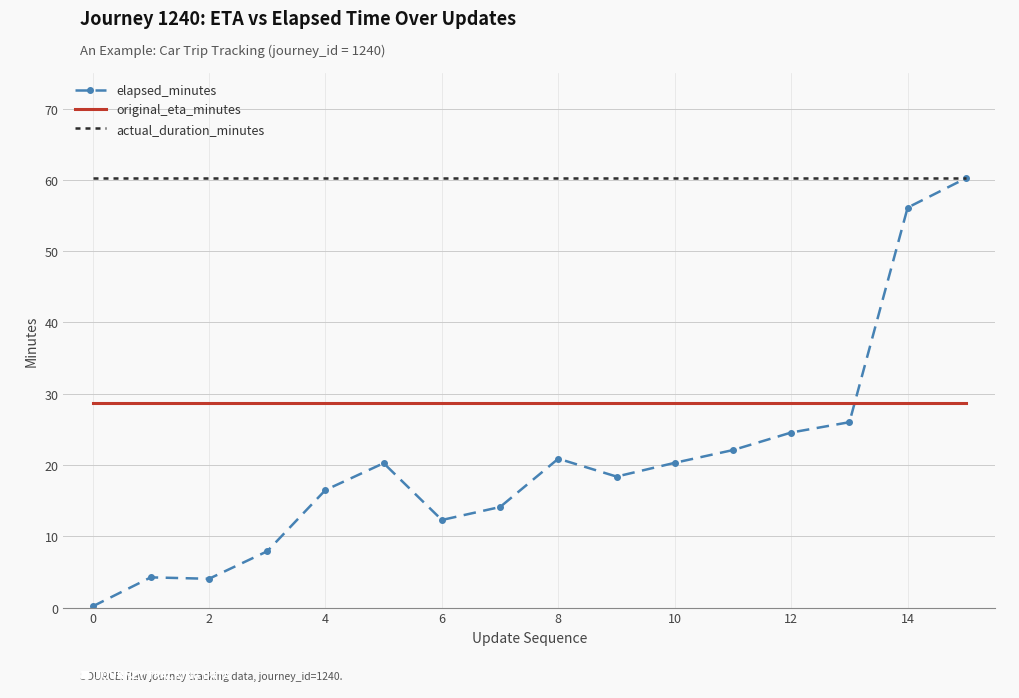

Rank the series by their average value, from lowest to highest.

elapsed_minutes, original_eta_minutes, actual_duration_minutes